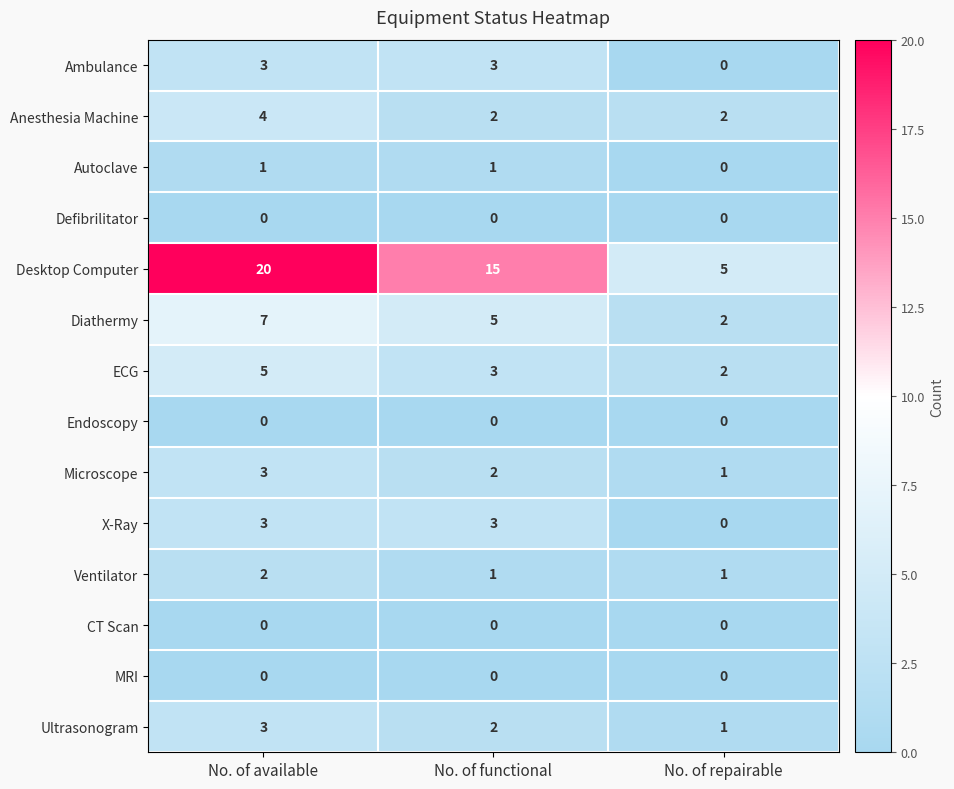

At how many categories does at least one series exceed 3?

3